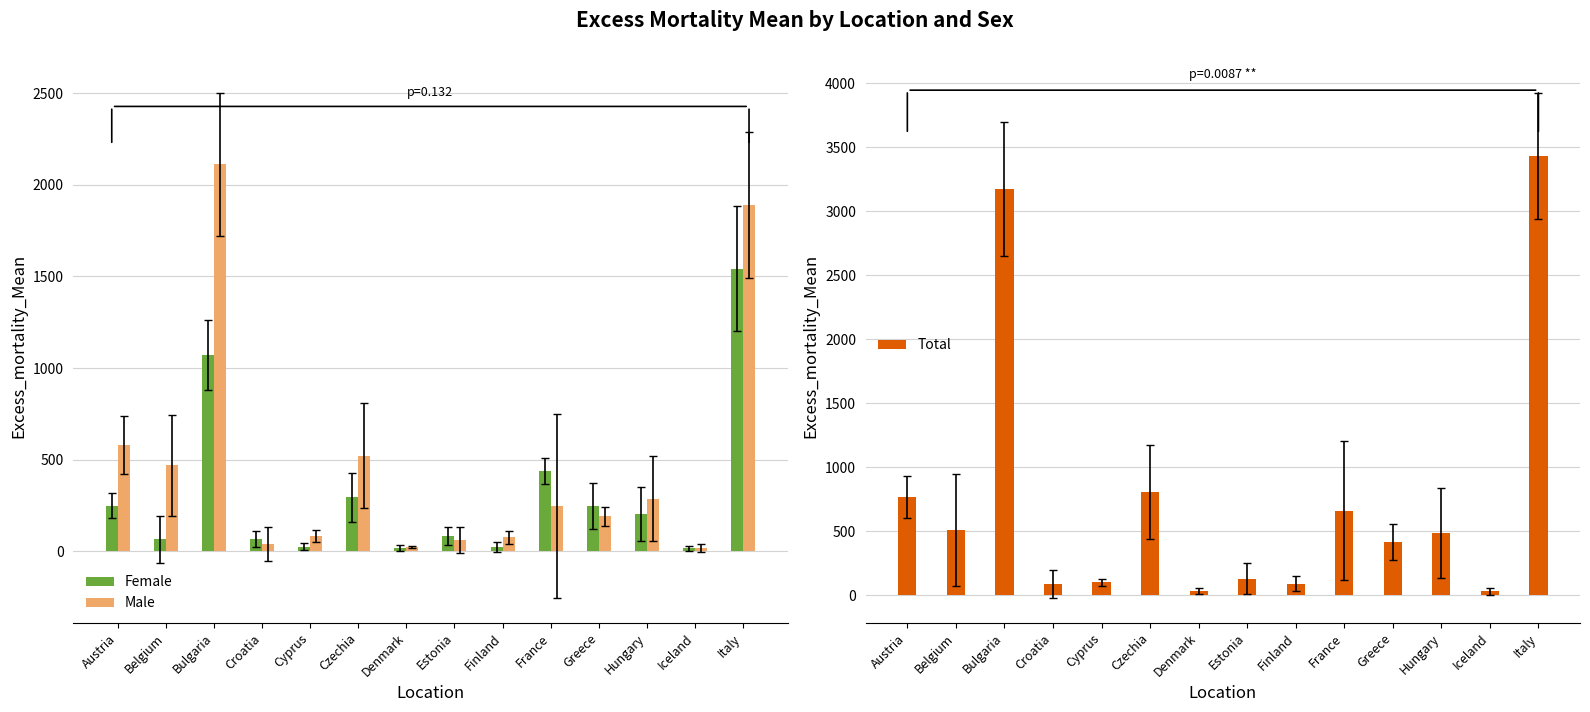

What is the spread (max minus min) of values at France?

412.6